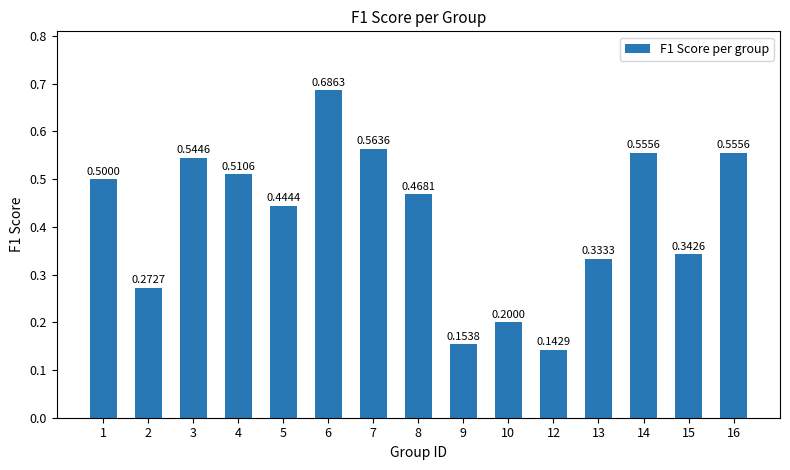

Which has a higher value, 7 or 9?

7